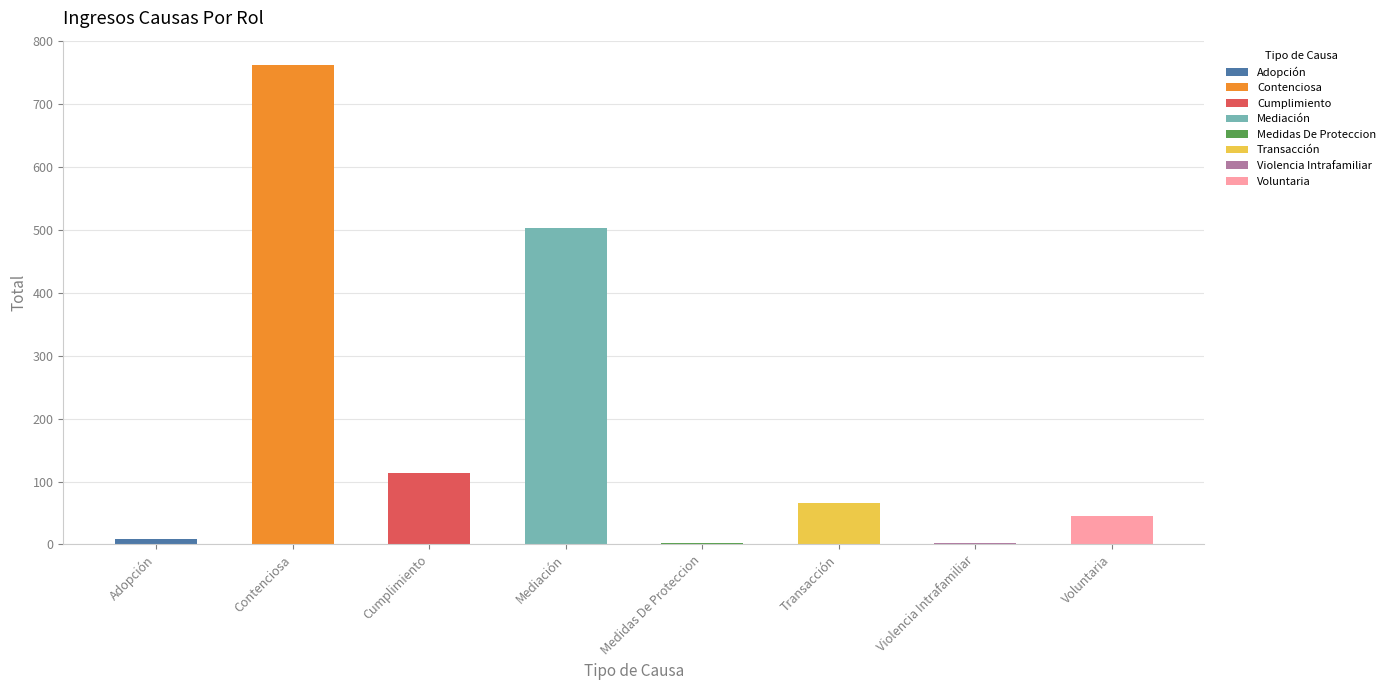

What is the value of the 3rd bar from the left?

114